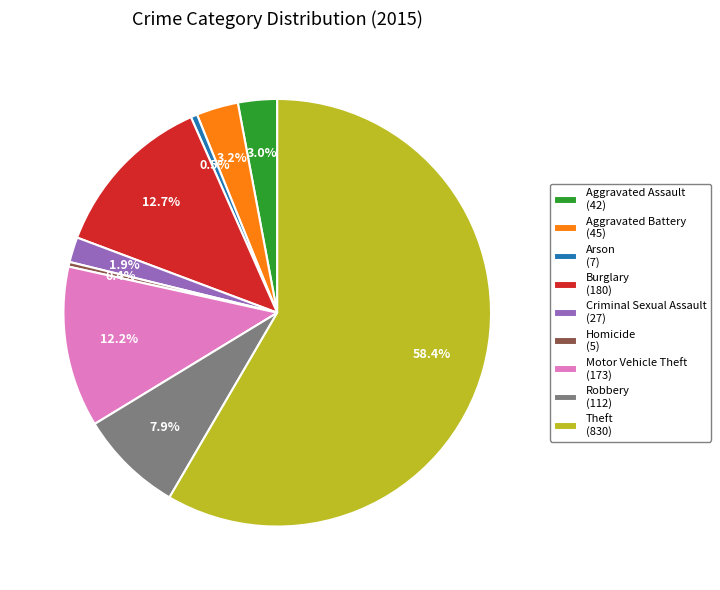

Is there any slice that represents more than half of the pie?

Yes